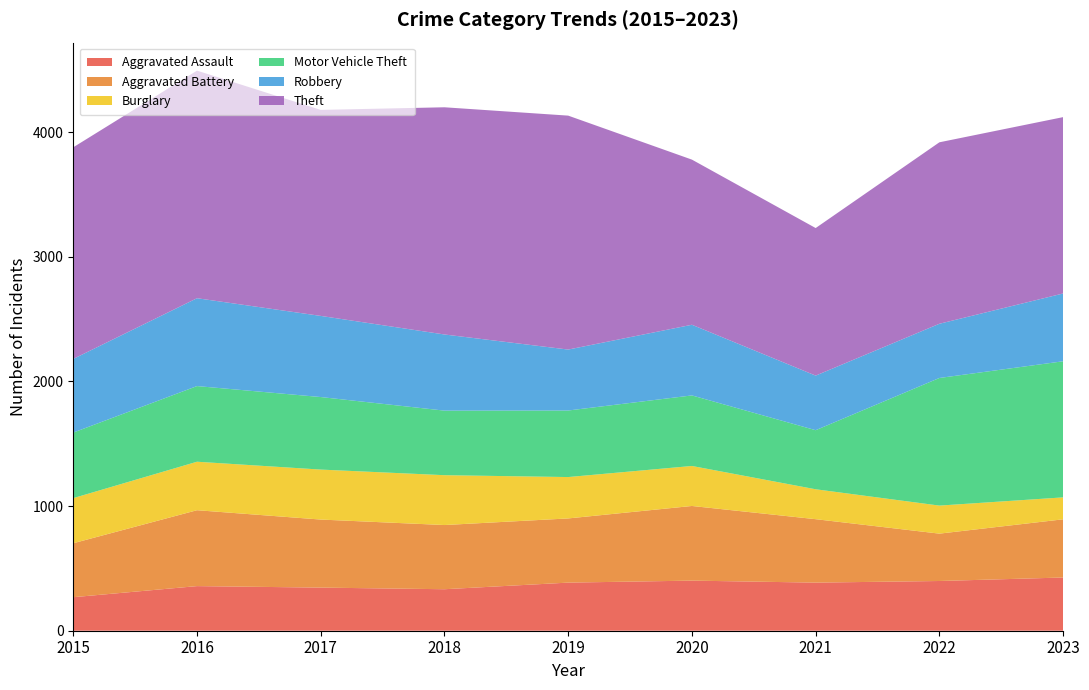

Reading right to left, what are all the values shown in this chart?

Aggravated Assault: 427	399	386	402	386	333	346	358	269
Aggravated Battery: 467	380	509	599	515	515	546	609	433
Burglary: 176	225	240	321	332	400	401	389	362
Motor Vehicle Theft: 1092	1024	474	566	534	518	582	607	526
Robbery: 544	435	438	567	489	611	651	705	591
Theft: 1415	1456	1184	1325	1877	1823	1653	1826	1698